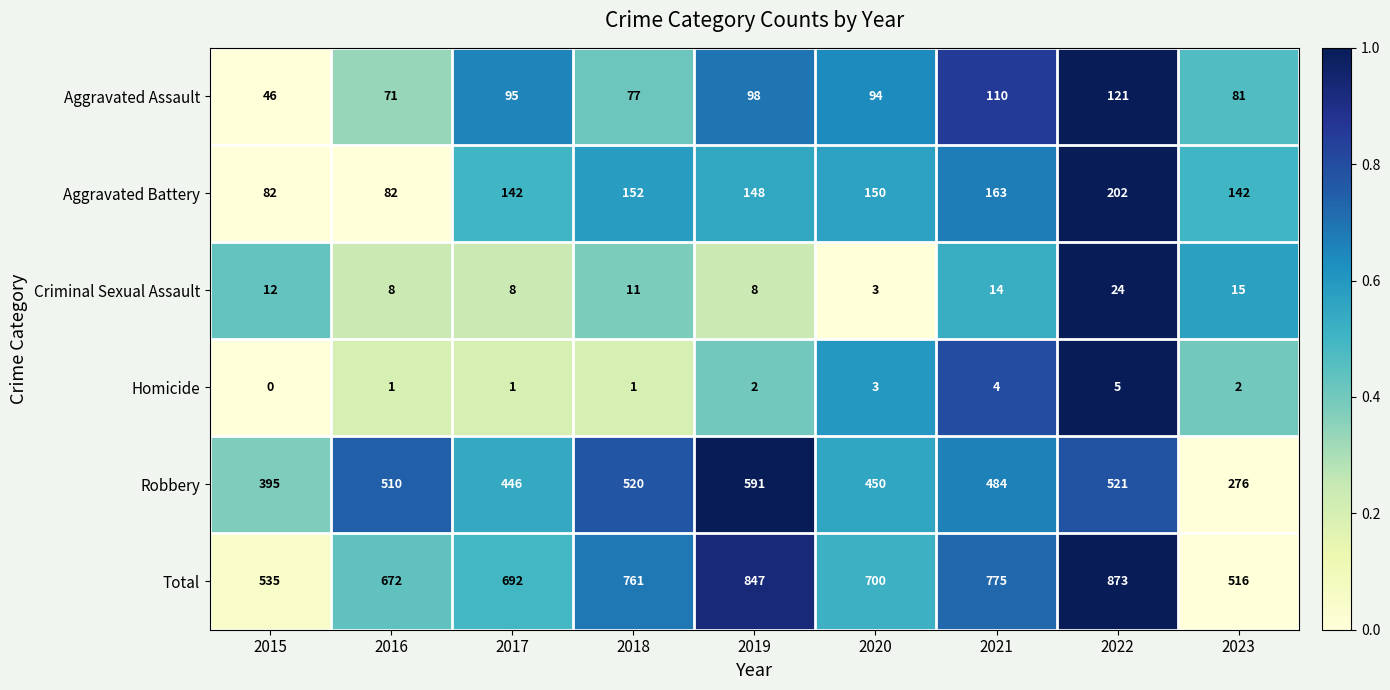

Which series has the largest total across all categories?

Total